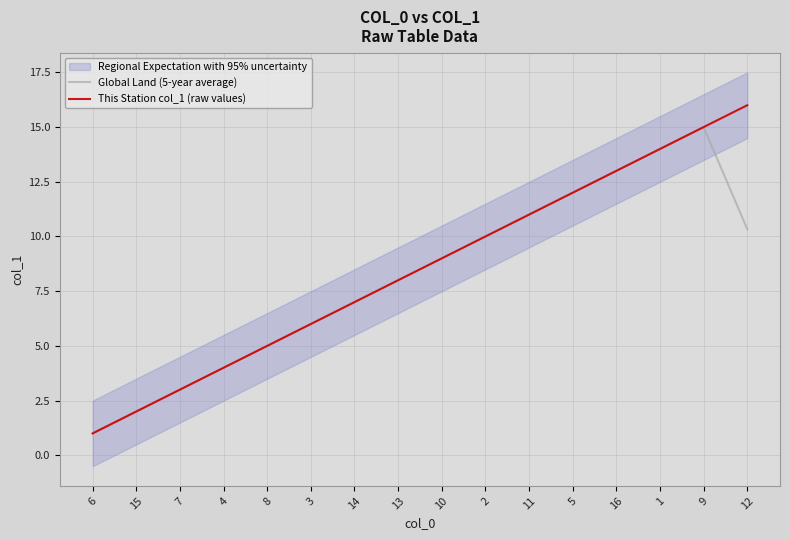

What is the difference between the second highest and minimum values in the Global Land (5-year average) series?

13.0